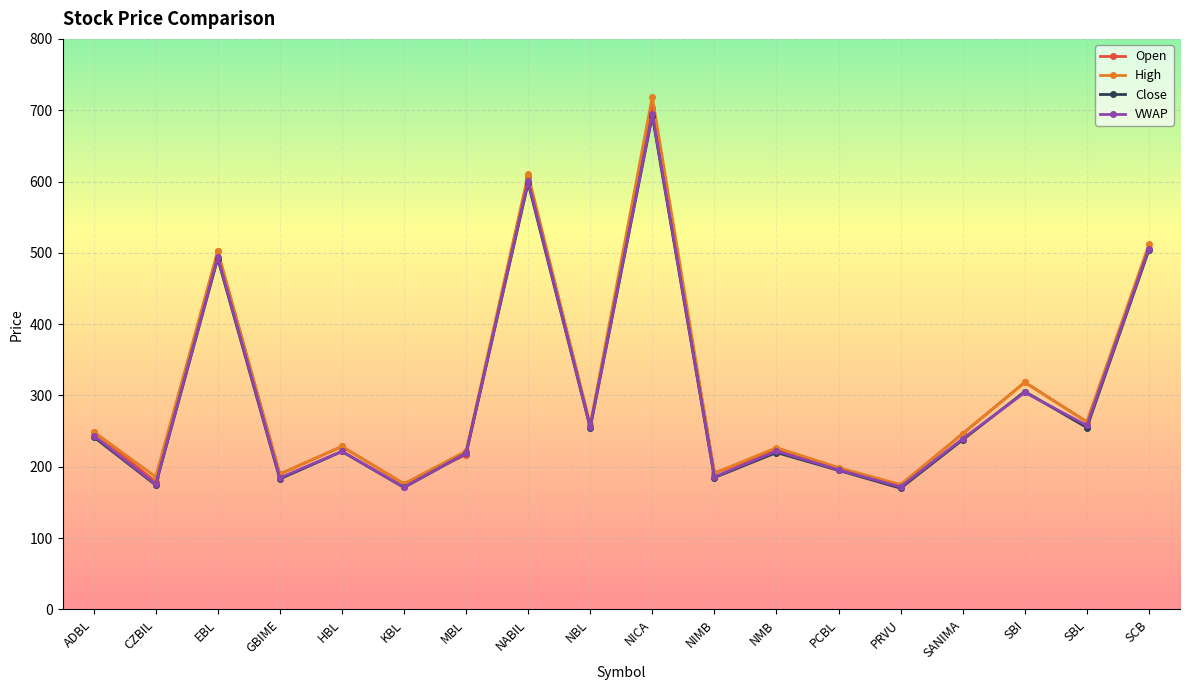

At how many categories does at least one series exceed 356?

4